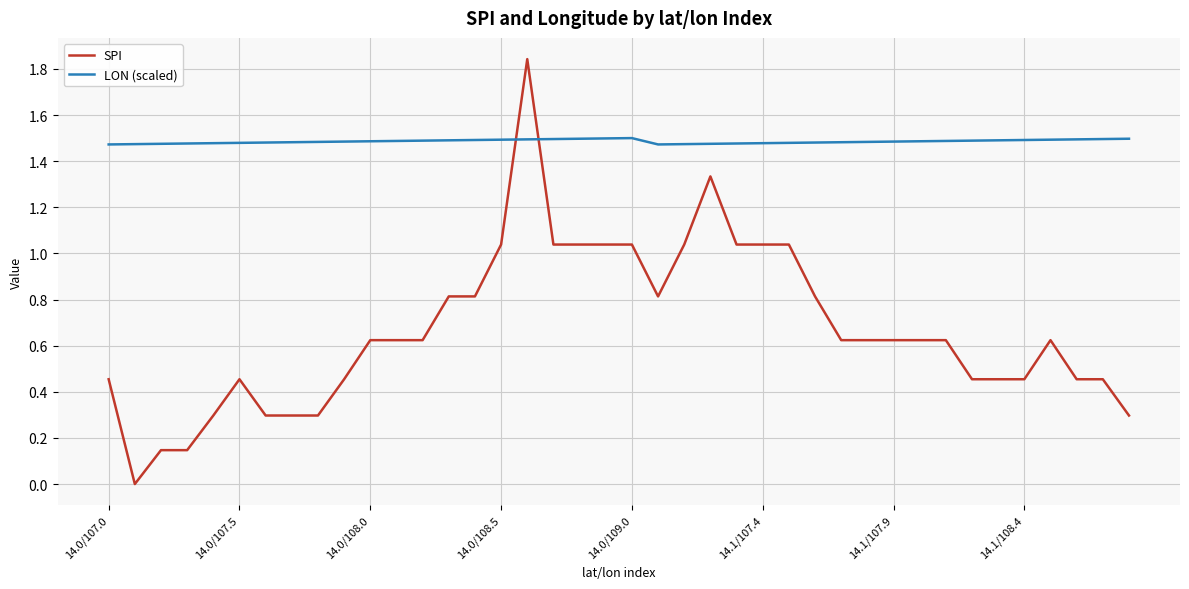

How many intersections are there between LON (scaled) and SPI?

2